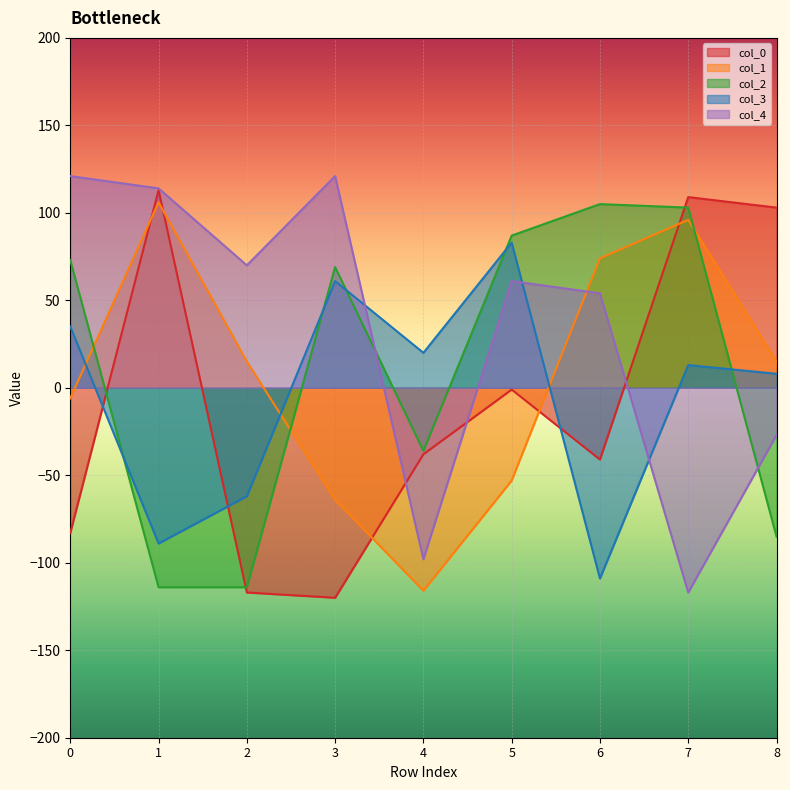

How many data points does each series have?

9